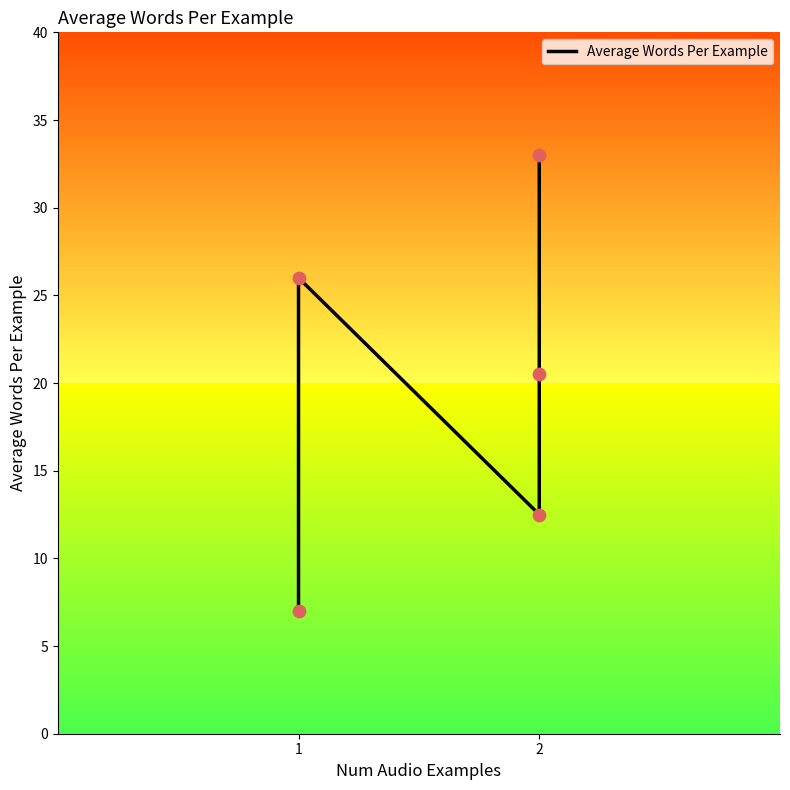

Which has a higher value, 1 or 1?

1